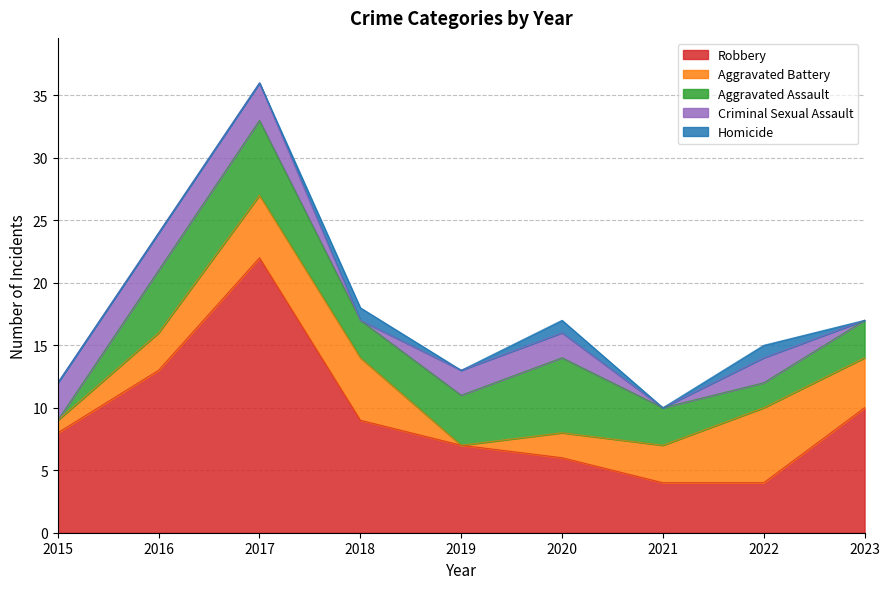

True or false: Aggravated Assault has more than 1 interior local peaks.

True